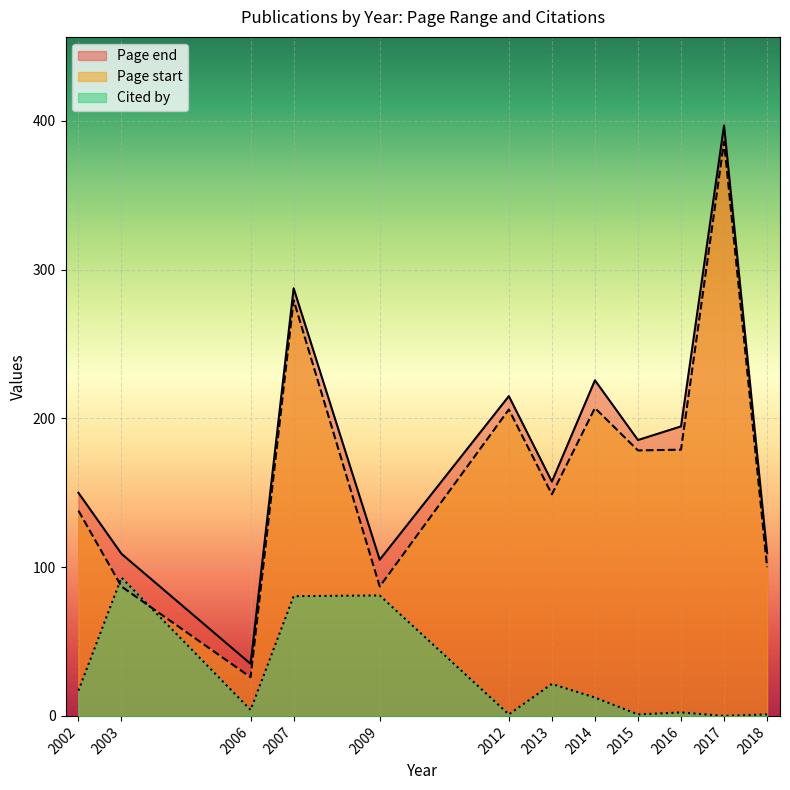

The value of Page start at 2006 is 26.0. True or false?

True